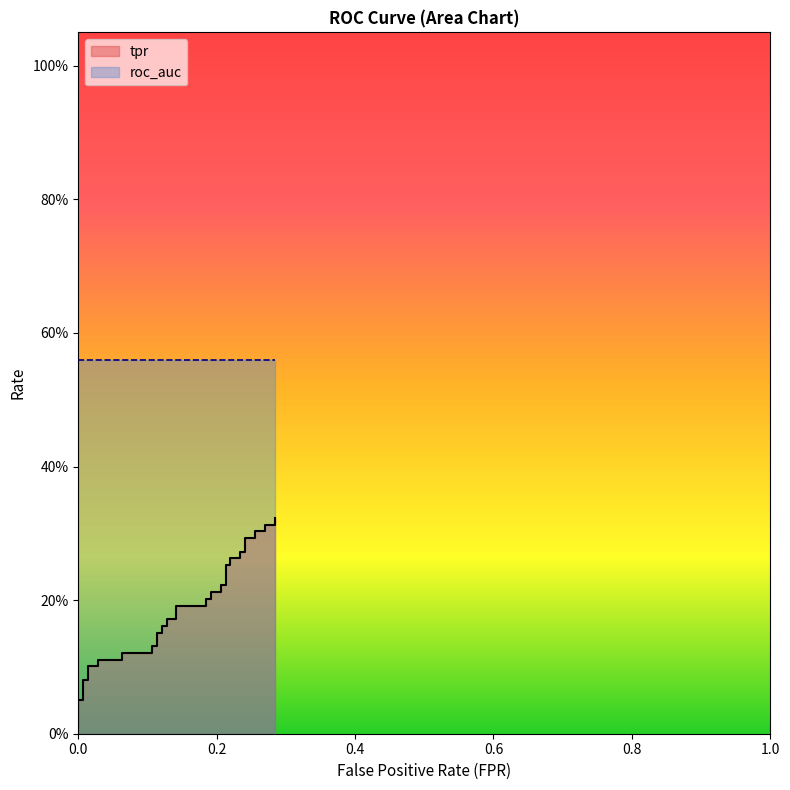

Reading left to right, what are all the values shown in this chart?

0.0	0.1	0.1	0.1	0.1	0.1	0.1	0.1	0.1	0.1	0.1	0.1	0.1	0.2	0.2	0.2	0.2	0.2	0.2	0.2	0.2	0.2	0.2	0.2	0.2	0.2	0.2	0.3	0.3	0.3	0.3	0.3	0.3	0.3	0.3	0.3	0.3	0.3	0.3	0.3